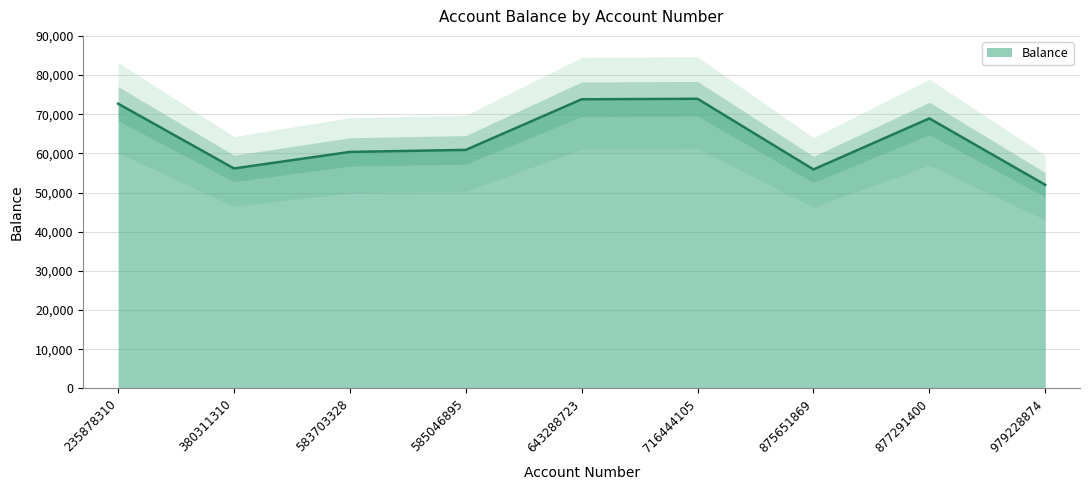

Count the number of values greater than 60892.

4